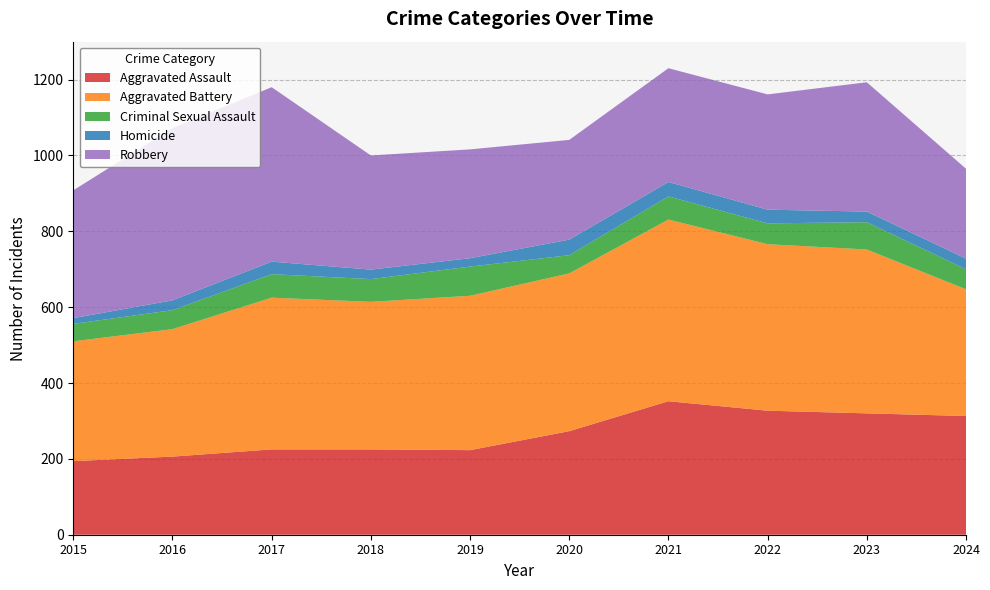

Reading left to right, transcribe all the data shown in this chart.

Aggravated Assault: 2015=194	2016=206	2017=225	2018=225	2019=223	2020=273	2021=352	2022=327	2023=320	2024=313
Aggravated Battery: 2015=316	2016=336	2017=400	2018=389	2019=407	2020=416	2021=479	2022=439	2023=432	2024=334
Criminal Sexual Assault: 2015=46	2016=50	2017=62	2018=60	2019=77	2020=48	2021=61	2022=55	2023=72	2024=53
Homicide: 2015=15	2016=26	2017=33	2018=25	2019=22	2020=41	2021=38	2022=36	2023=28	2024=28
Robbery: 2015=337	2016=454	2017=460	2018=301	2019=287	2020=263	2021=300	2022=304	2023=341	2024=237